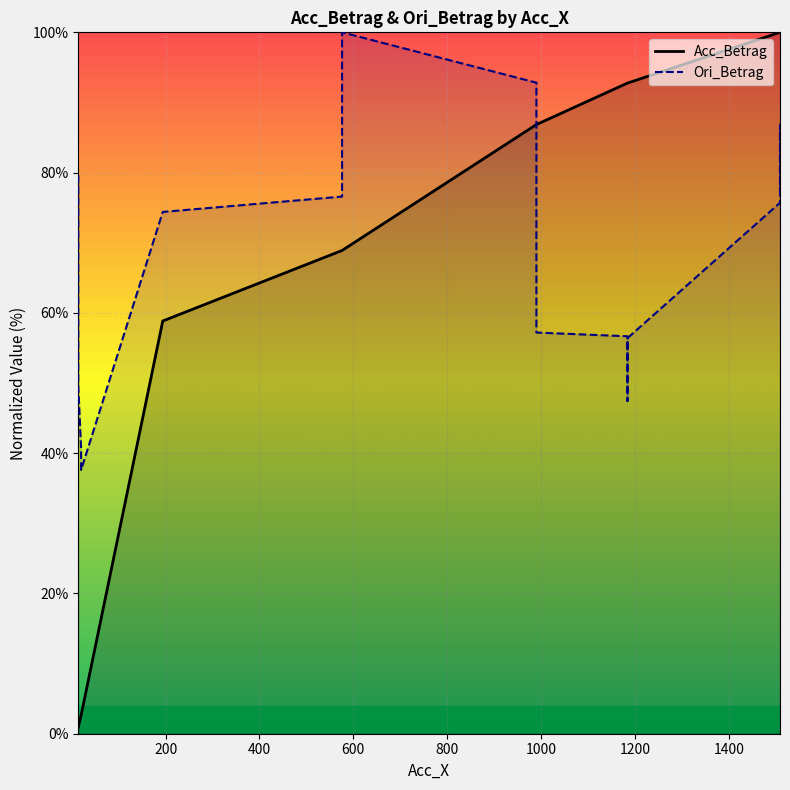

What is the total value across all series at 1200?

145.5